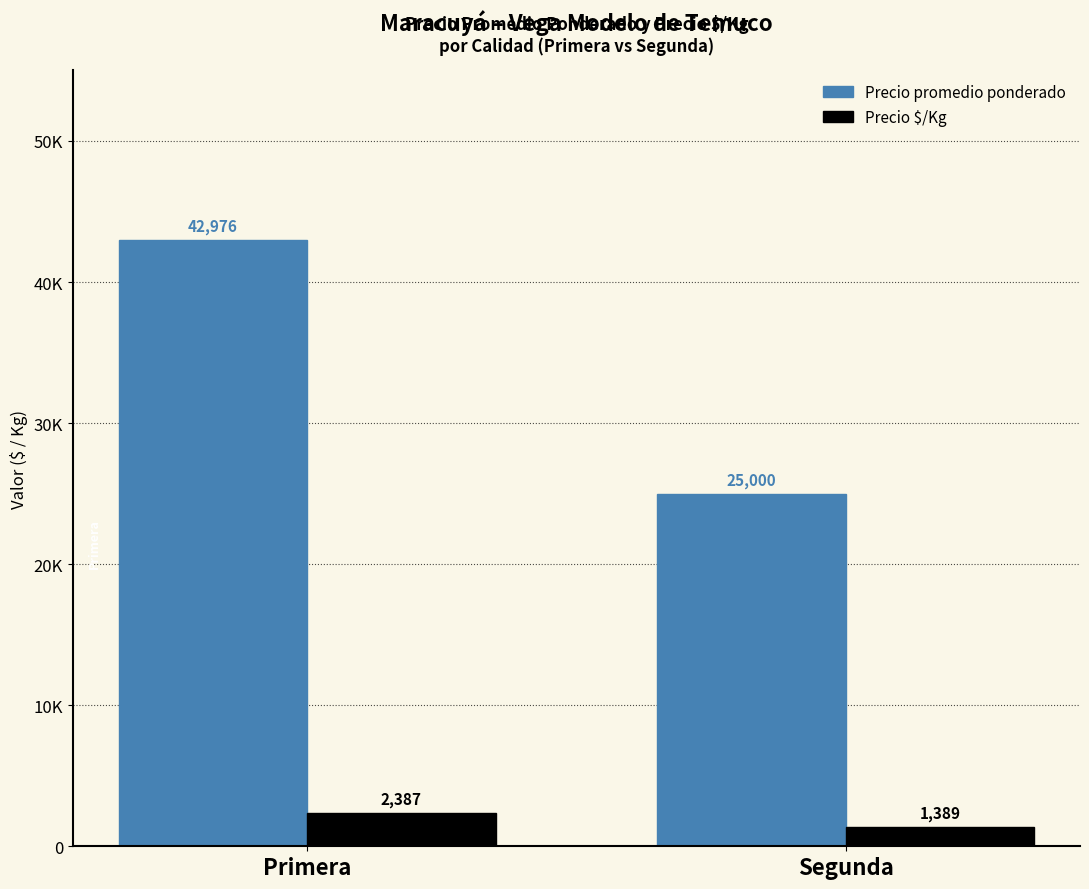

Reading right to left, extract all data points from this chart.

Precio promedio ponderado: Segunda=25000	Primera=42976
Precio $/Kg: Segunda=1389	Primera=2387